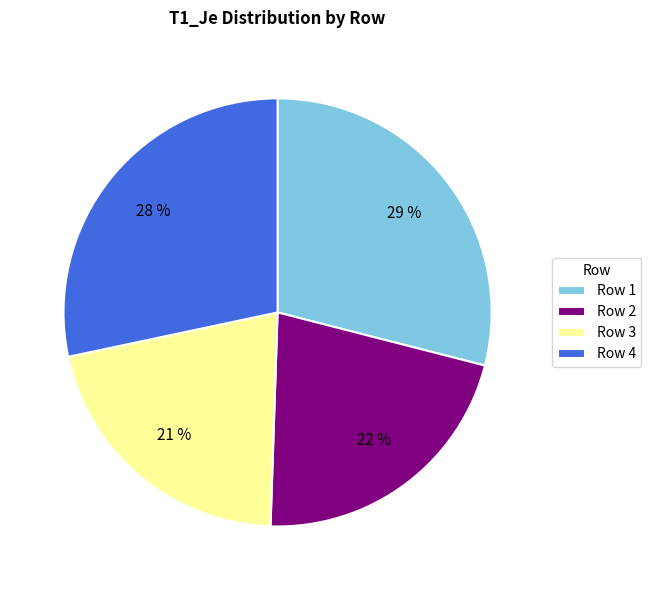

The Row 1 slice represents 29% of the pie. True or false?

True